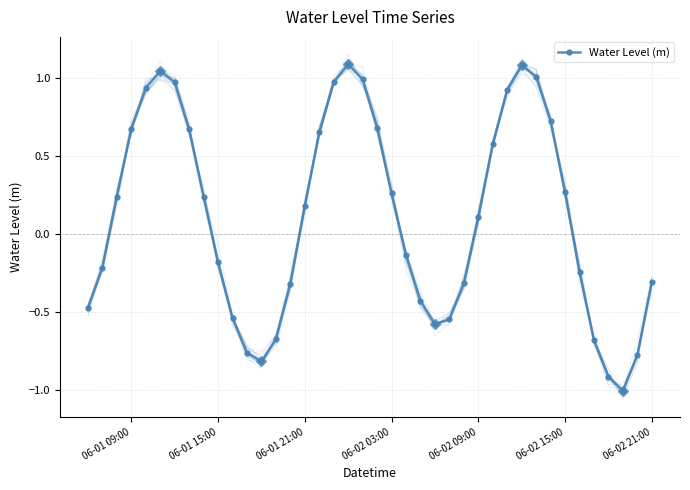

Reading left to right, extract all data points from this chart.

-0.5	-0.2	0.2	0.7	0.9	1.0	1.0	0.7	0.2	-0.2	-0.5	-0.8	-0.8	-0.7	-0.3	0.2	0.7	1.0	1.1	1.0	0.7	0.3	-0.1	-0.4	-0.6	-0.5	-0.3	0.1	0.6	0.9	1.1	1.0	0.7	0.3	-0.2	-0.7	-0.9	-1.0	-0.8	-0.3